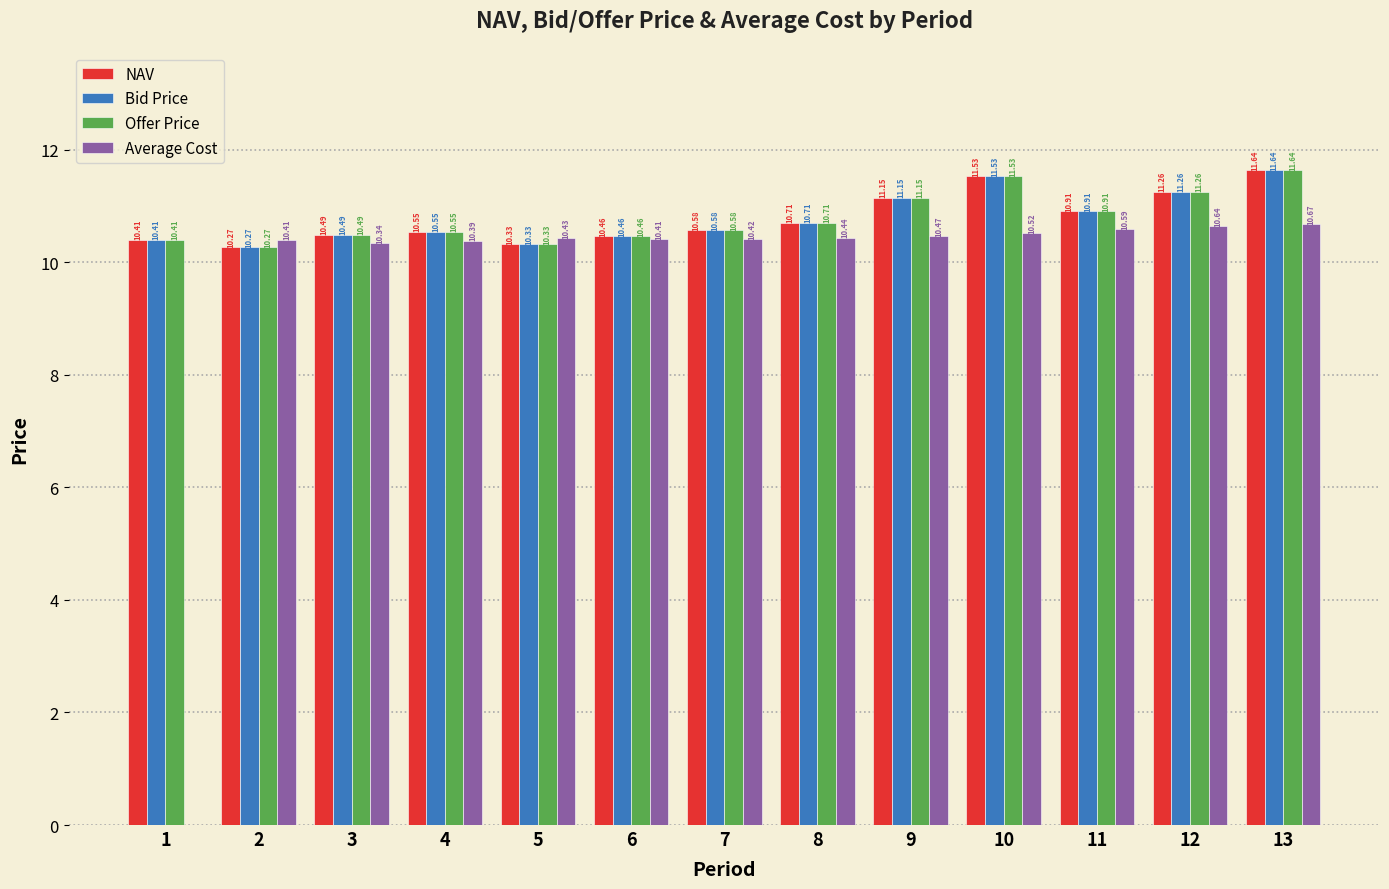

Is it true that Average Cost equals 10.4 at 8?

True